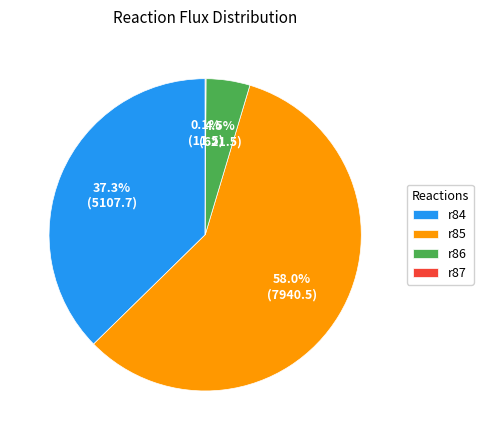

Which has a higher value, r85 or r84?

r85